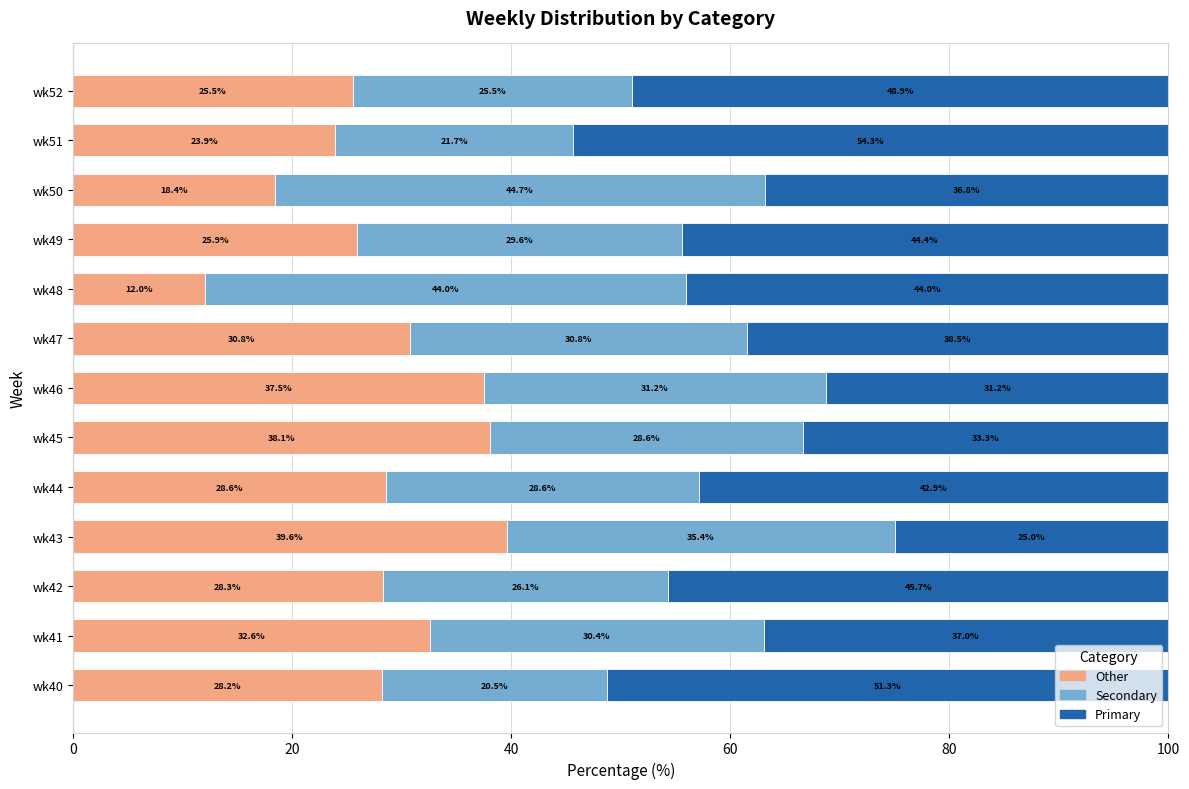

What is the total value across all series at wk40?

100.0